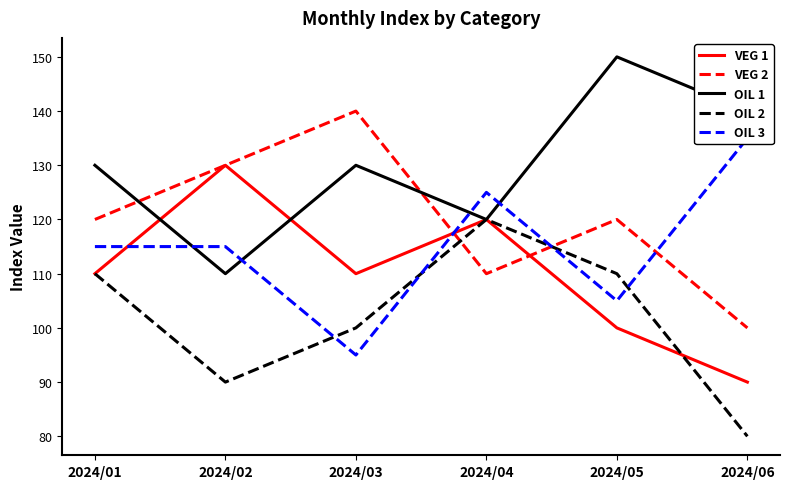

How many lines are shown in the chart?

5